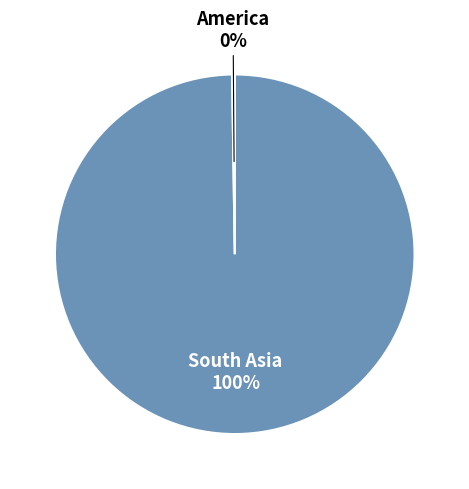

To the nearest percent, what percentage of the pie is South Asia?

100%